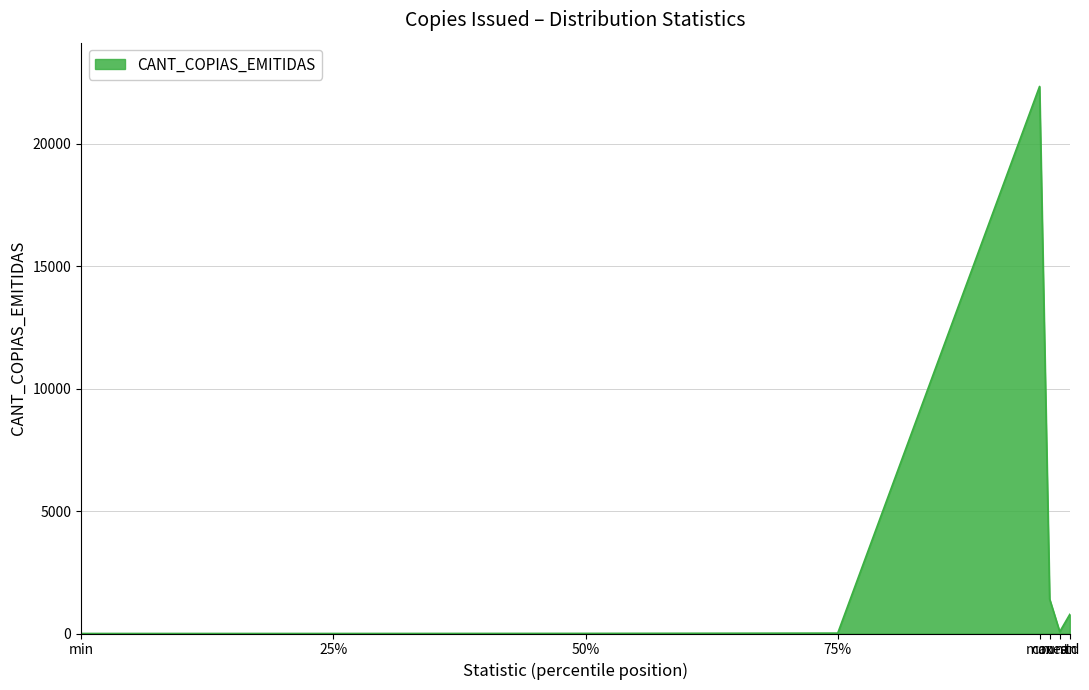

Does the chart have visible grid lines?

Yes